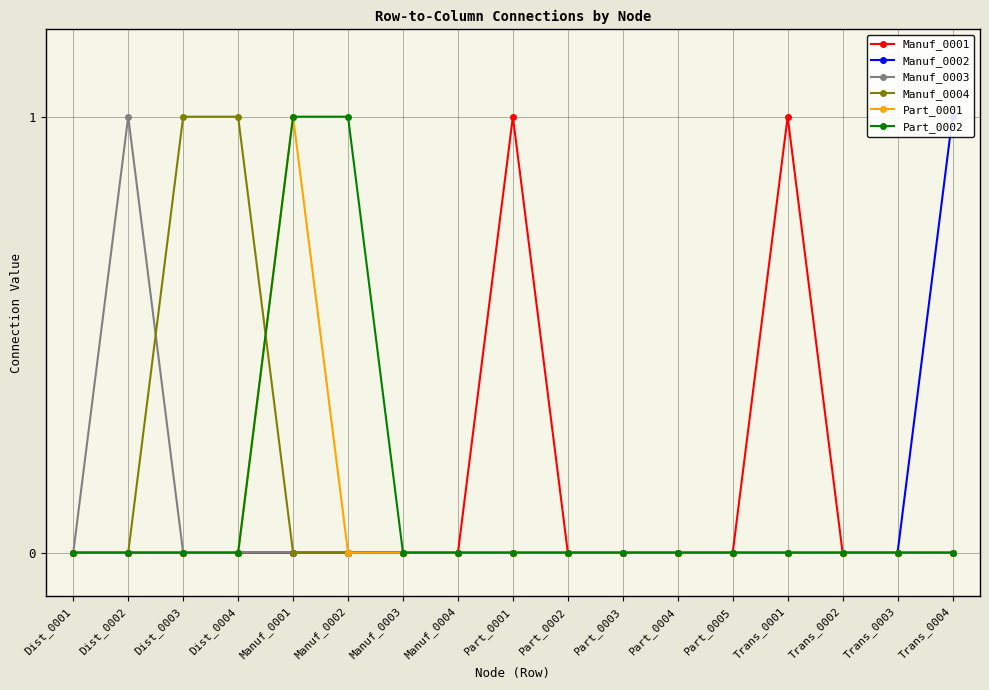

What is the difference between the Manuf_0004 values at Part_0004 and Dist_0003?

1